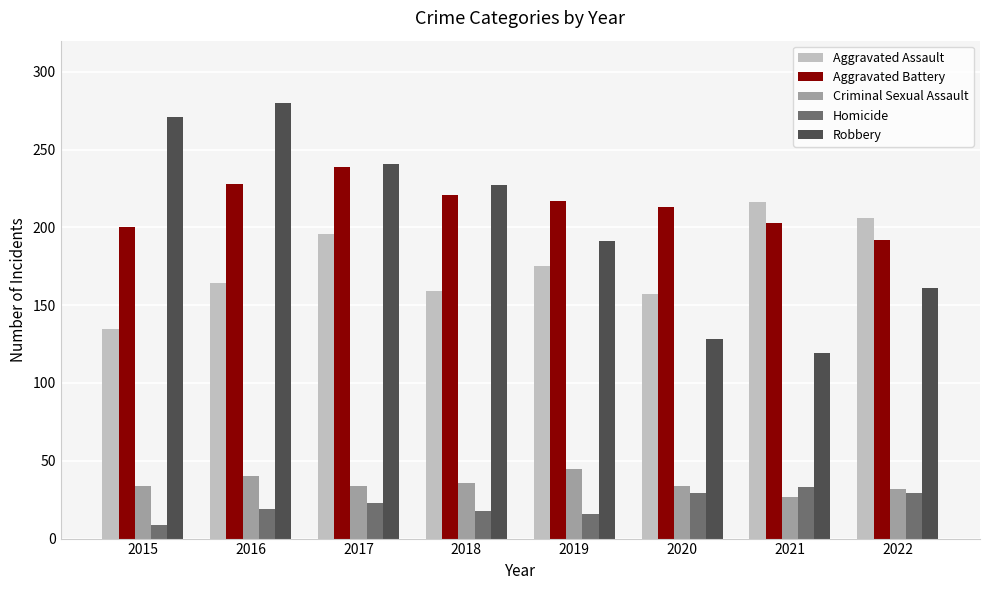

Which series has the largest range (max minus min)?

Robbery